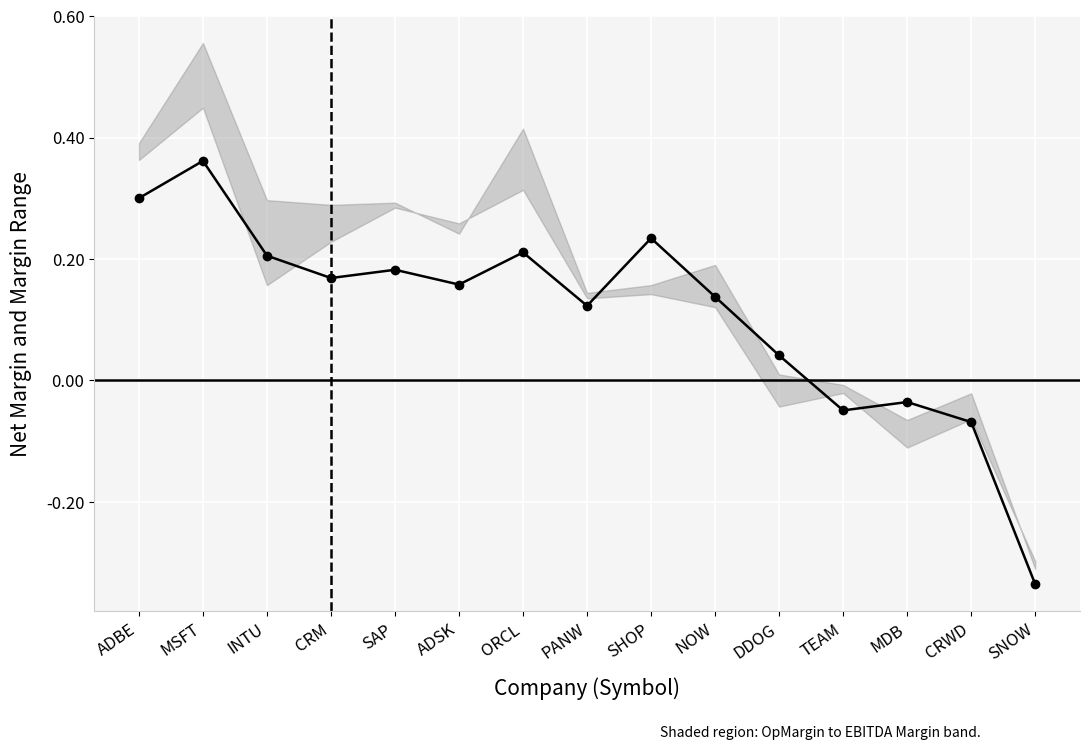

At which label is the value closest to 0?

MDB